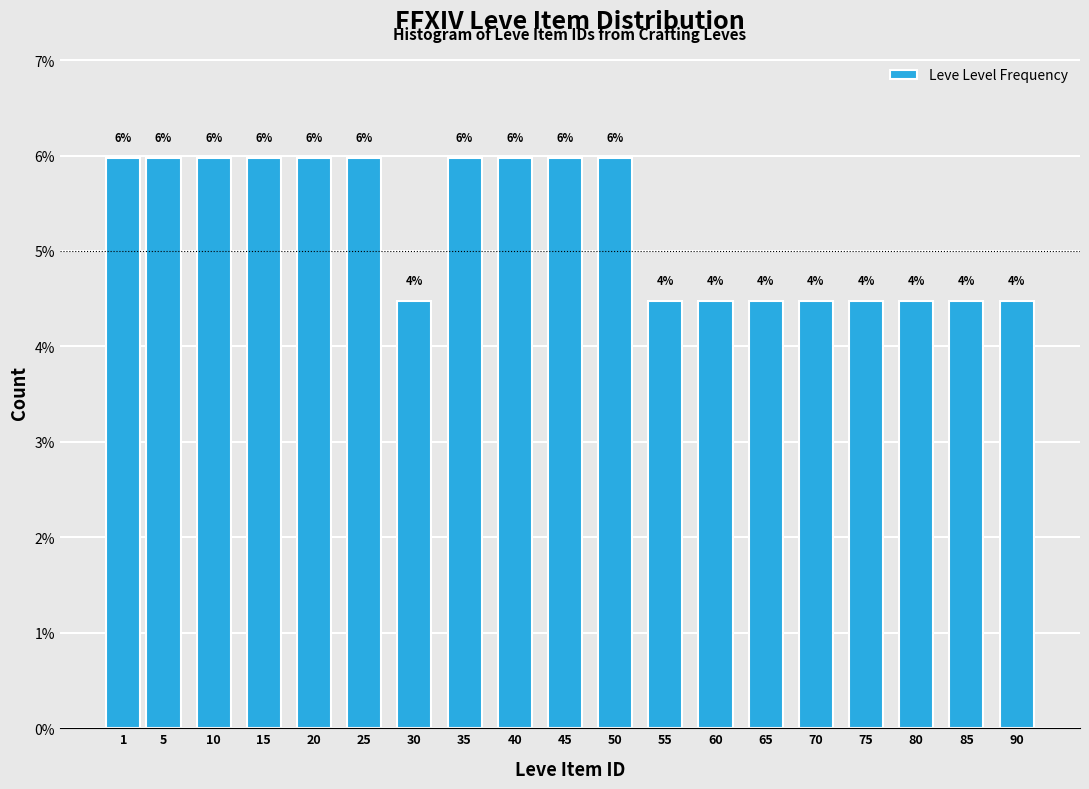

What is the minimum value shown in the chart?

4.5